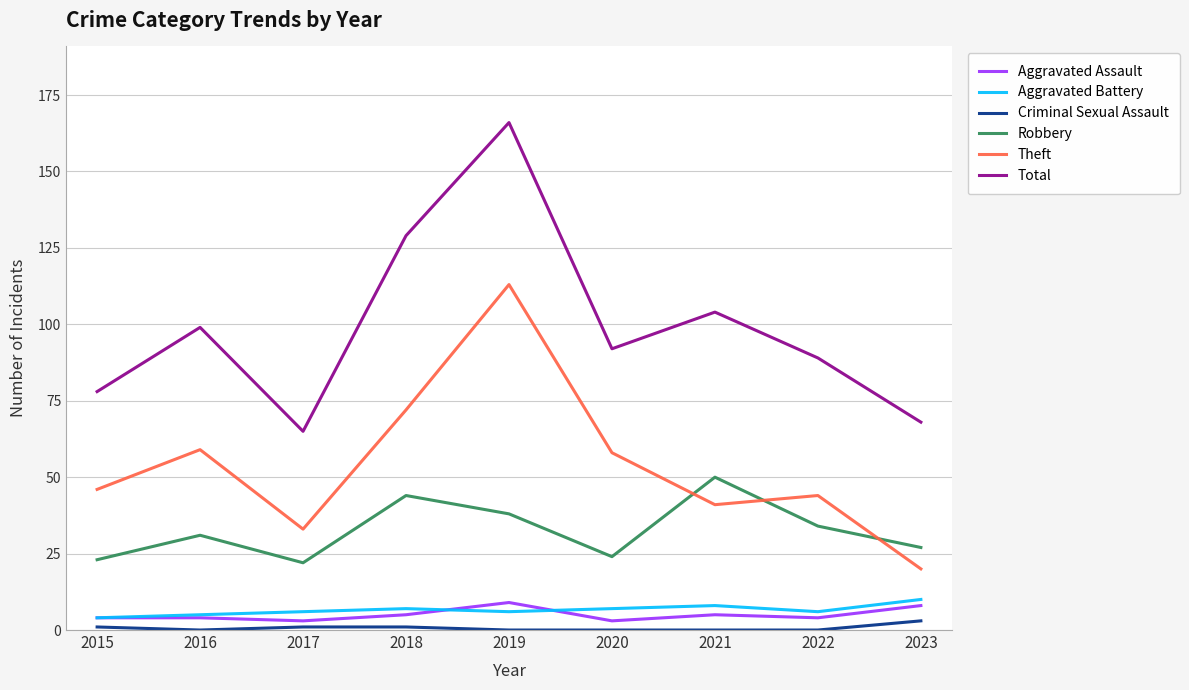

What is the highest value of the Robbery series?

50